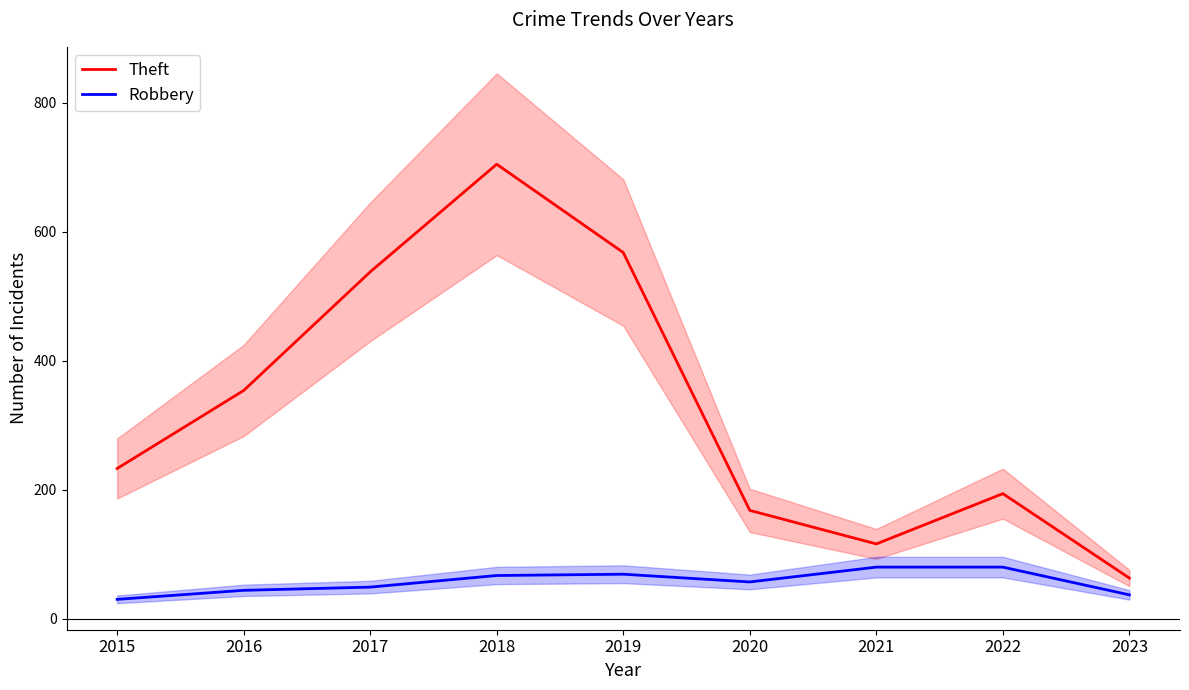

True or false: Robbery has more than 0 points higher than both neighbors.

True